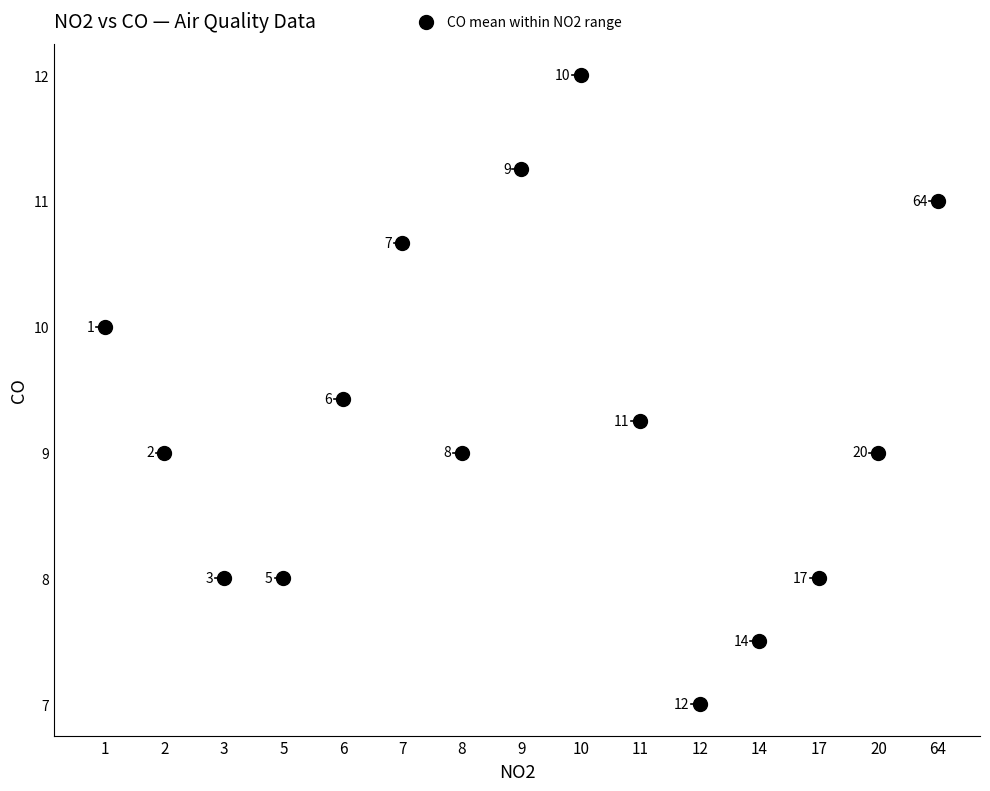

What Y value in the scatter plot is closest to 9?

9.0